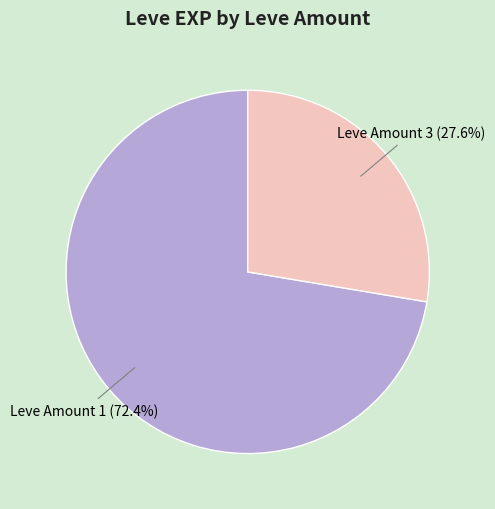

Between Leve Amount 3 and Leve Amount 1, which is larger?

Leve Amount 1